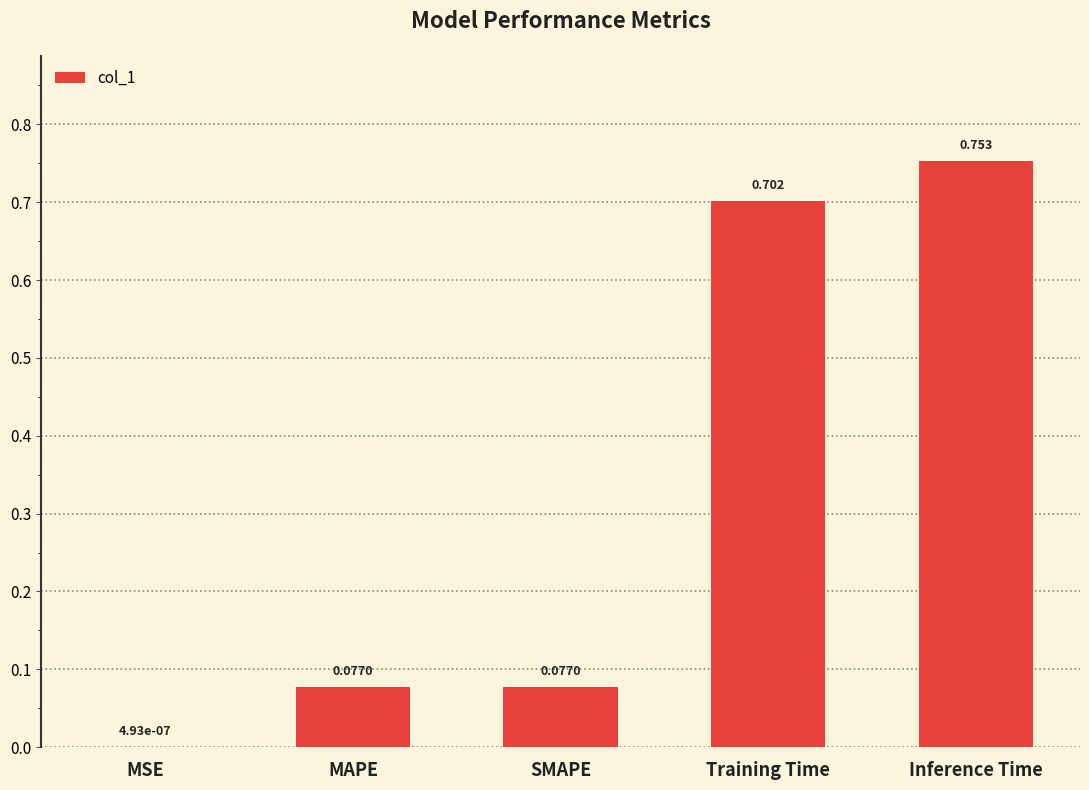

Is it true that the value at Training Time is 0.7?

True